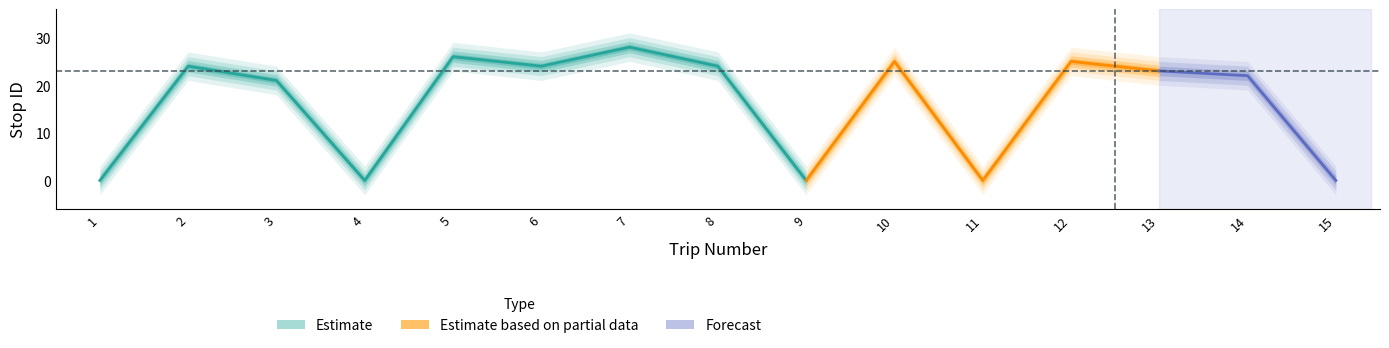

How many values are below 23?

7